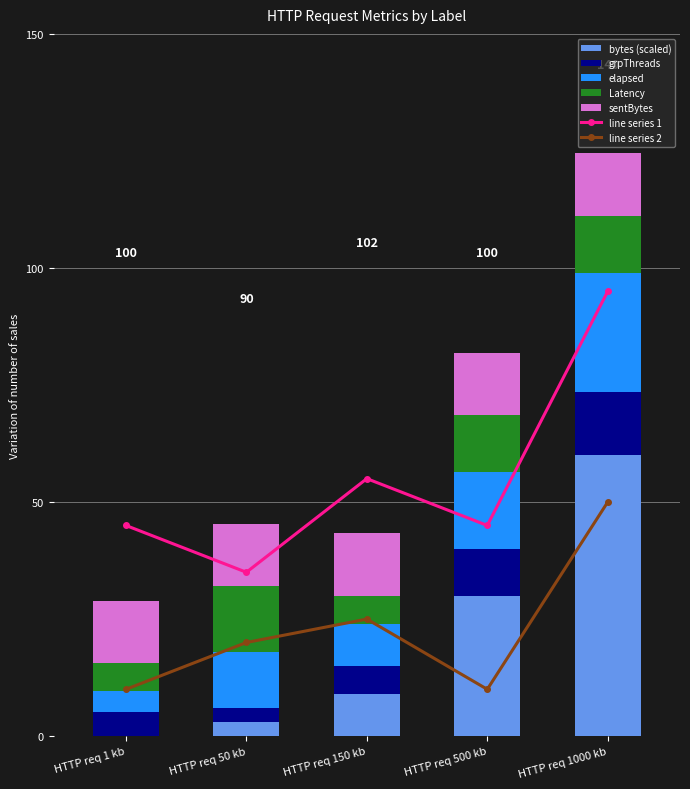

The sentBytes series shows 18.6 at HTTP req 50 kb. True or false?

False